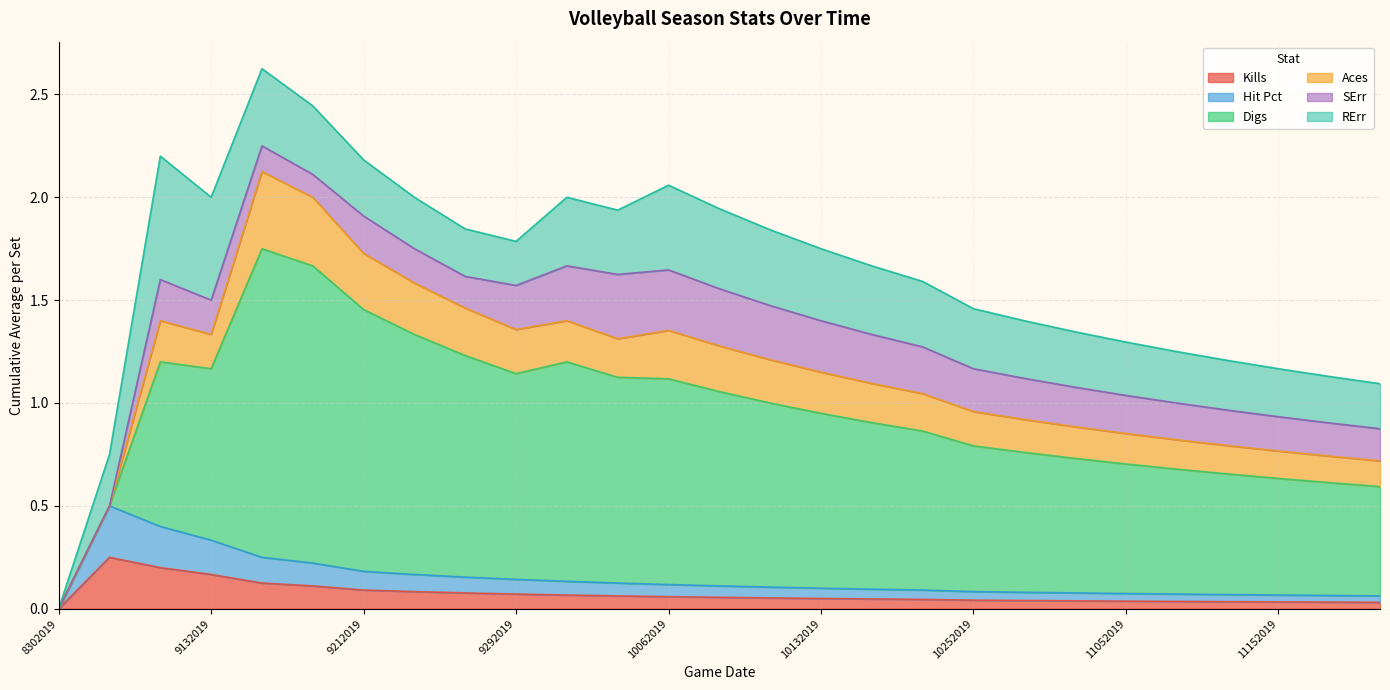

What is the average value of the Aces series?

0.2